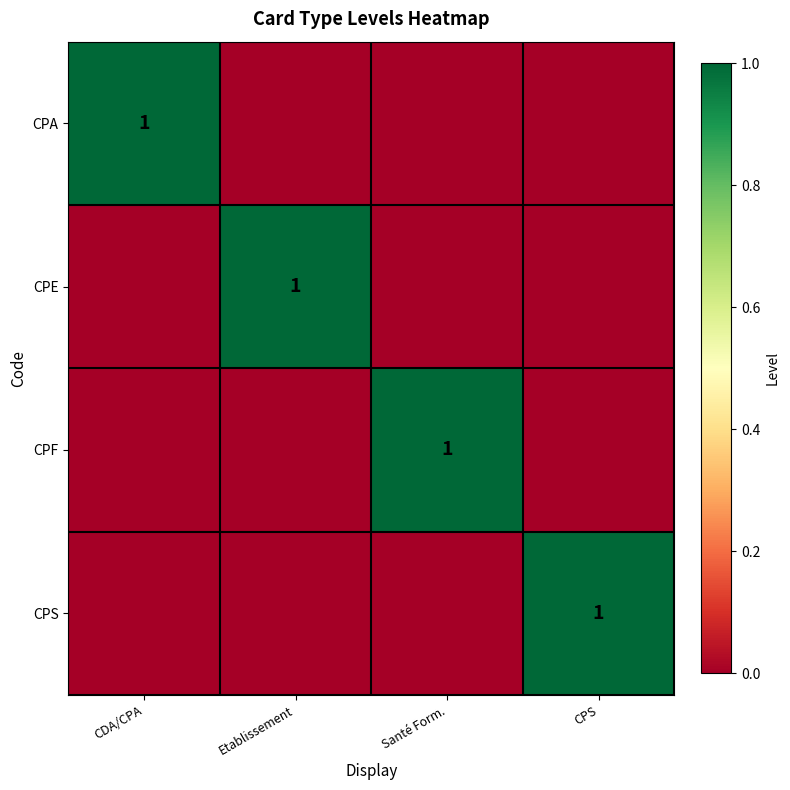

True or false: CPE has a value of 1 at Etablissement.

True